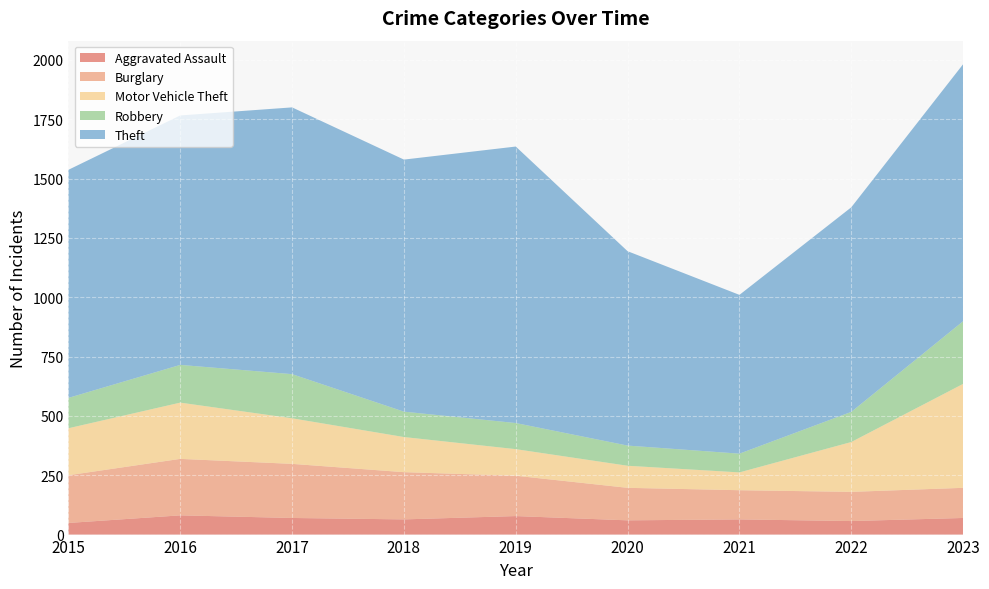

Reading left to right, extract all data points from this chart.

Aggravated Assault: 2015=49	2016=81	2017=70	2018=64	2019=78	2020=60	2021=64	2022=57	2023=70
Burglary: 2015=201	2016=238	2017=228	2018=199	2019=170	2020=137	2021=123	2022=123	2023=127
Motor Vehicle Theft: 2015=198	2016=237	2017=192	2018=148	2019=112	2020=93	2021=75	2022=210	2023=438
Robbery: 2015=128	2016=159	2017=186	2018=107	2019=110	2020=85	2021=79	2022=127	2023=264
Theft: 2015=961	2016=1051	2017=1124	2018=1062	2019=1165	2020=819	2021=669	2022=862	2023=1083